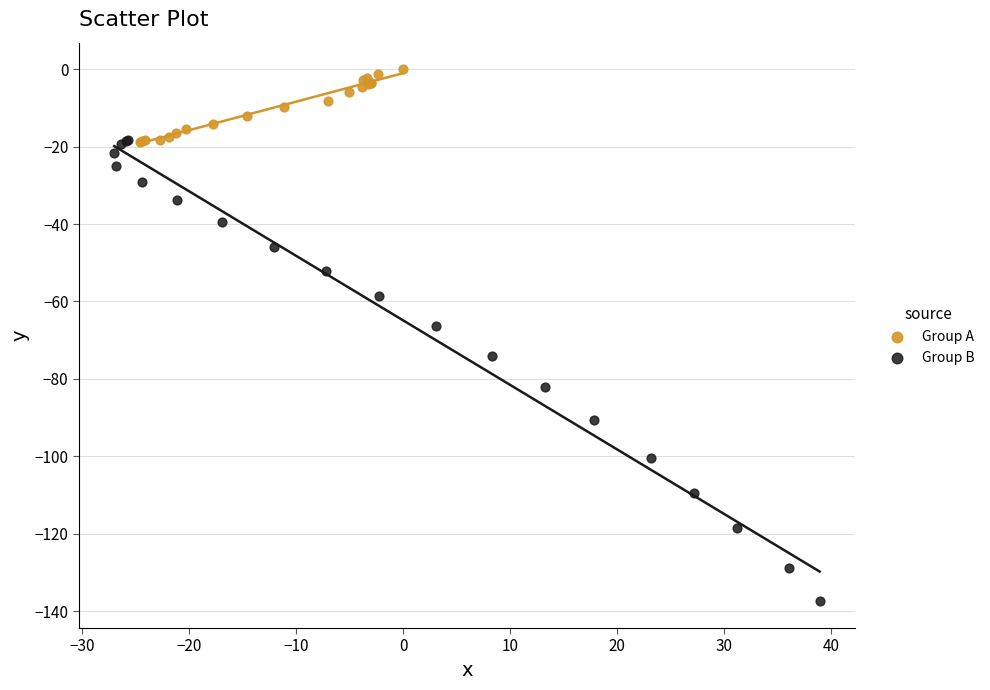

Which series has the widest spread of Y values?

Group B